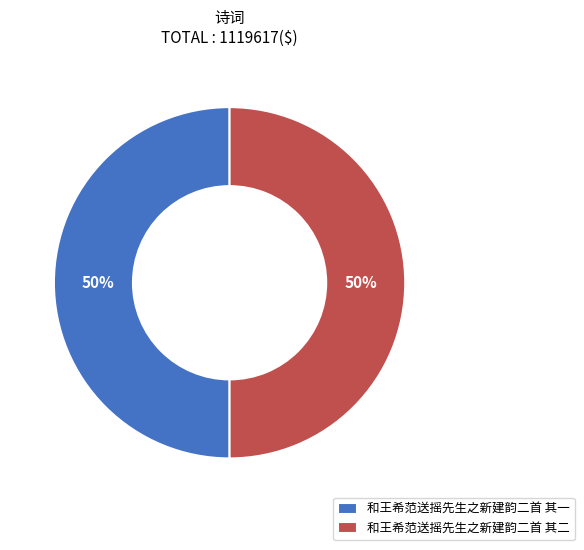

Approximately how many times larger is the value at 和王希范送摇先生之新建韵二首 其一 compared to 和王希范送摇先生之新建韵二首 其二?

1.0